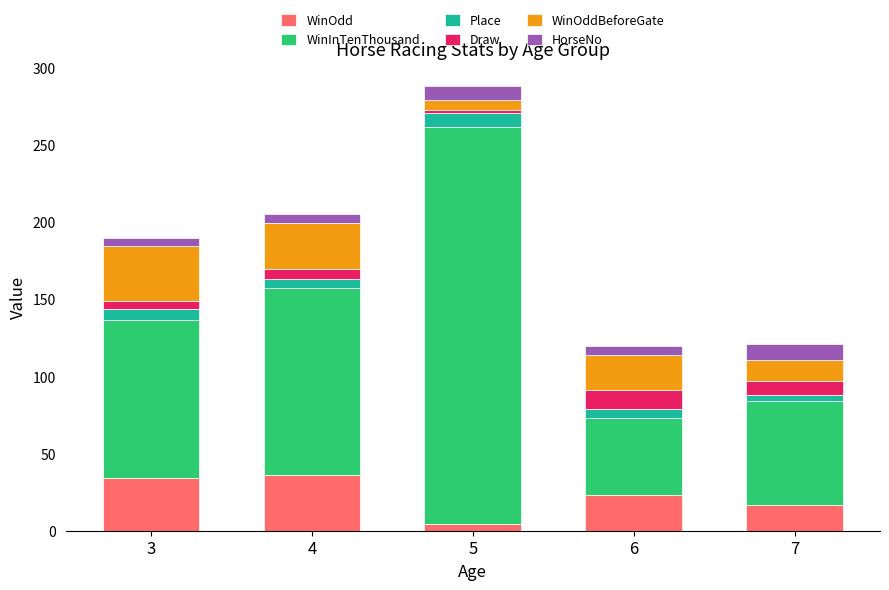

What is the sum of all WinOdd values?

114.9